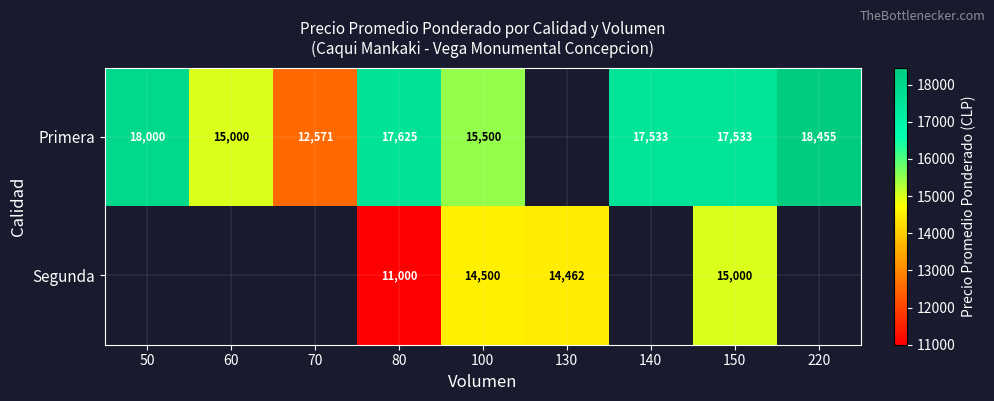

The Primera series shows 8516 at 50. True or false?

False